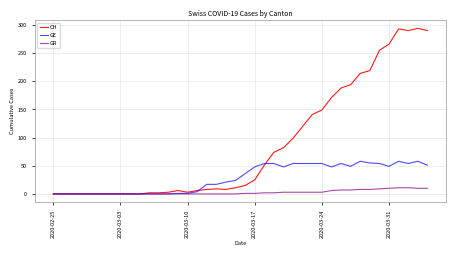

What is the maximum value shown in the chart?

294